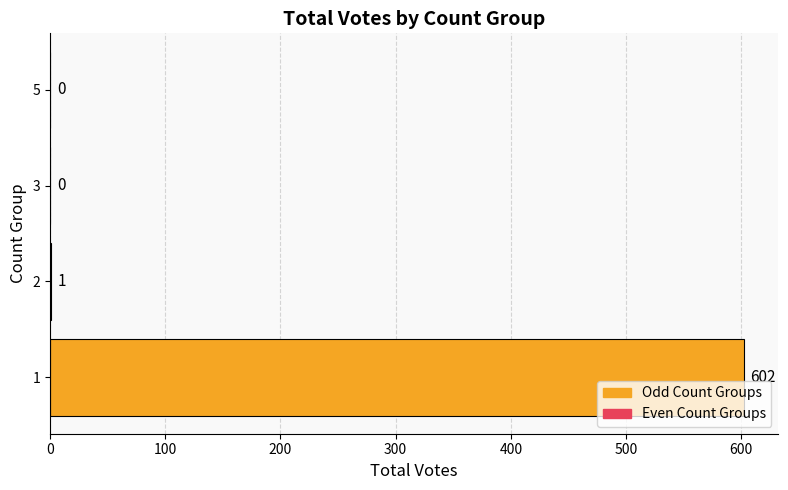

What is the sum of the values at 1 and 3?

602